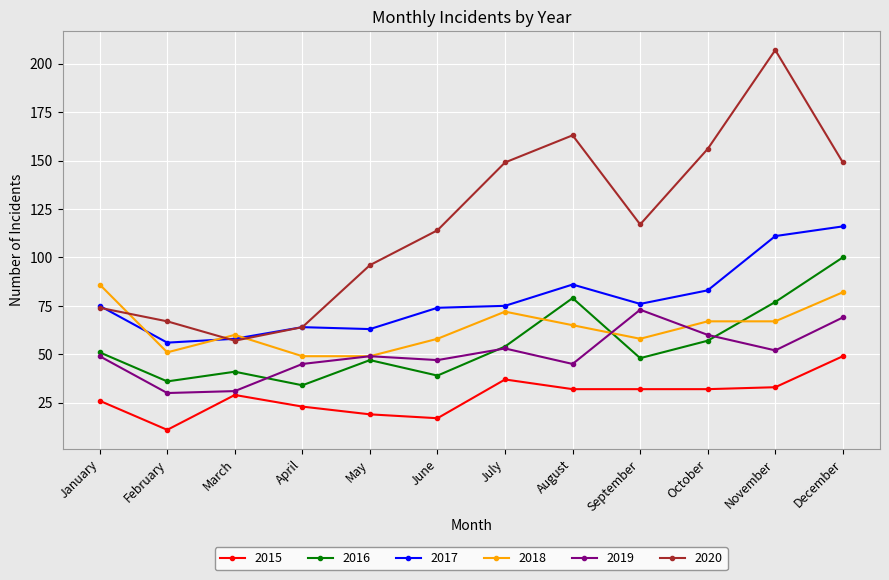

What is the difference between the highest and lowest values at December?

100